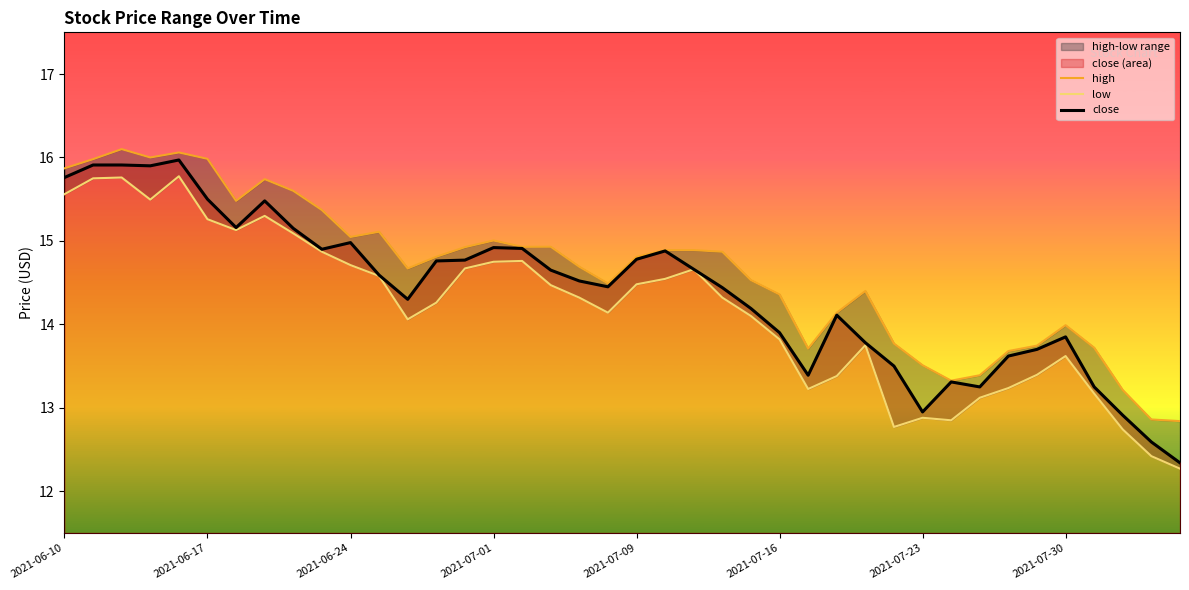

At how many categories does at least one series exceed 12?

40